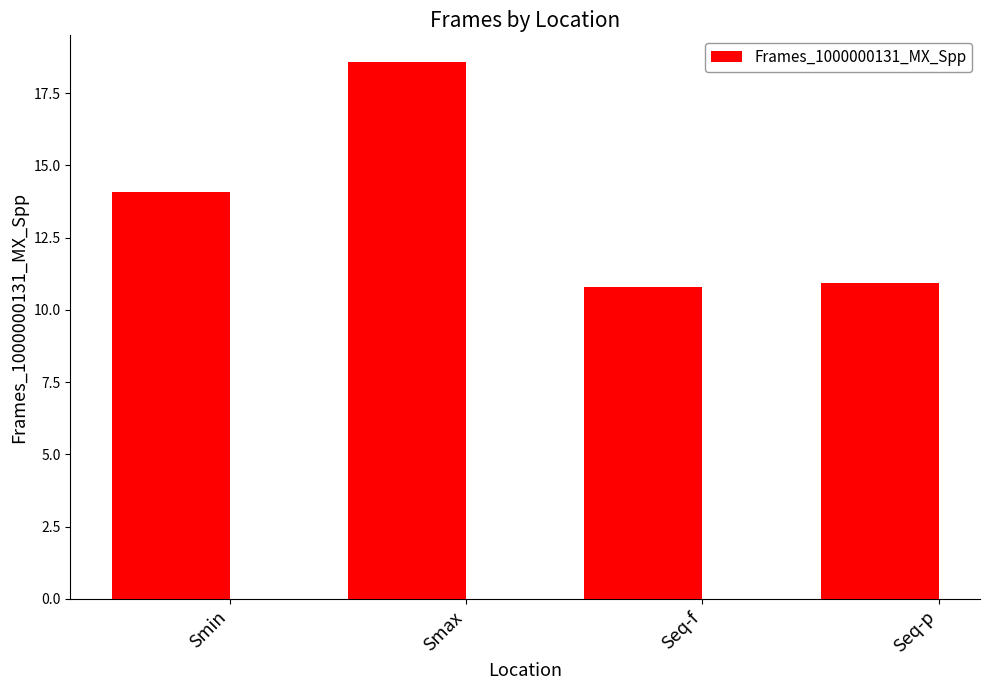

Reading left to right, what are all the values shown in this chart?

Smin=14.1	Smax=18.6	Seq-f=10.8	Seq-p=10.9